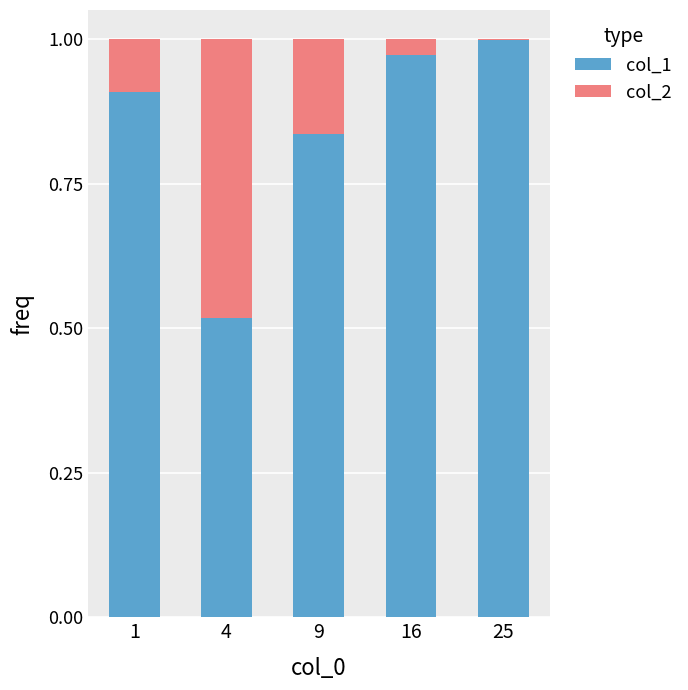

What is the sum of the col_1 values at 4 and 1?

1.4